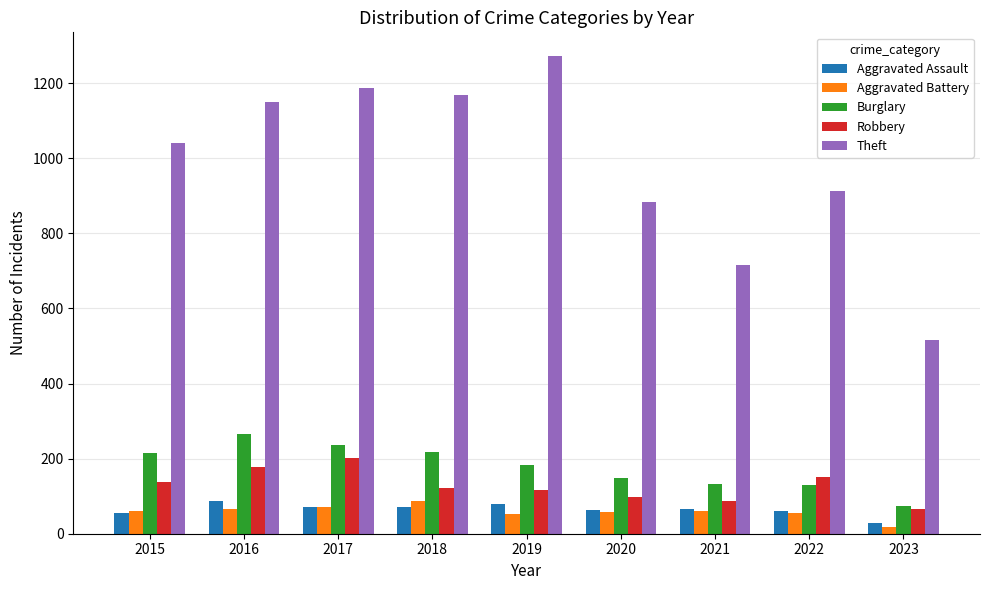

Is it true that Robbery equals 165 at 2020?

False